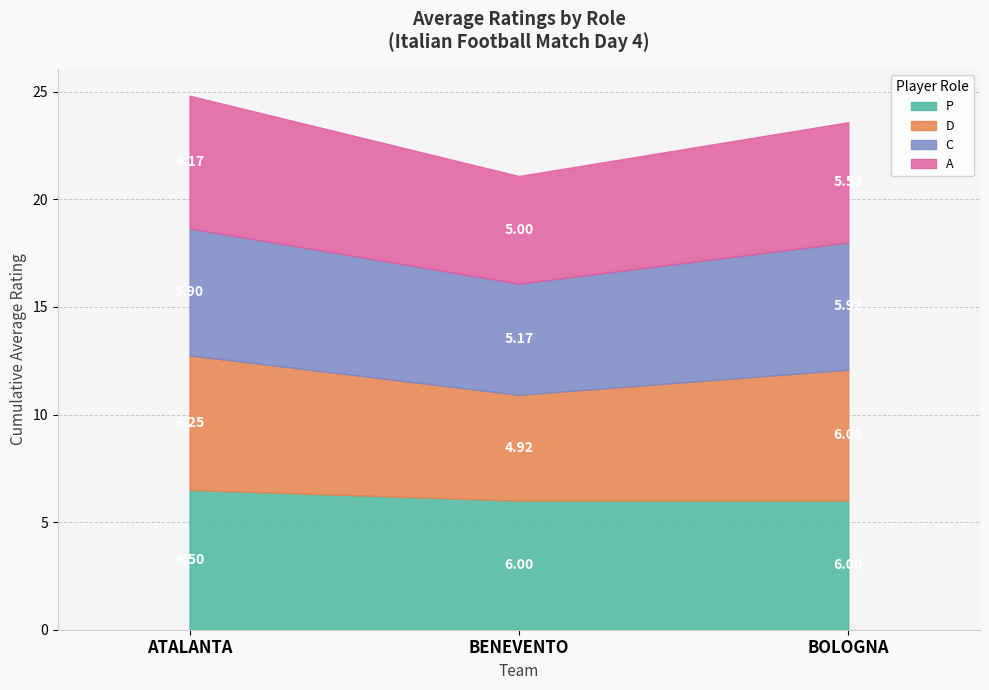

What is the lowest value of the C series?

5.2